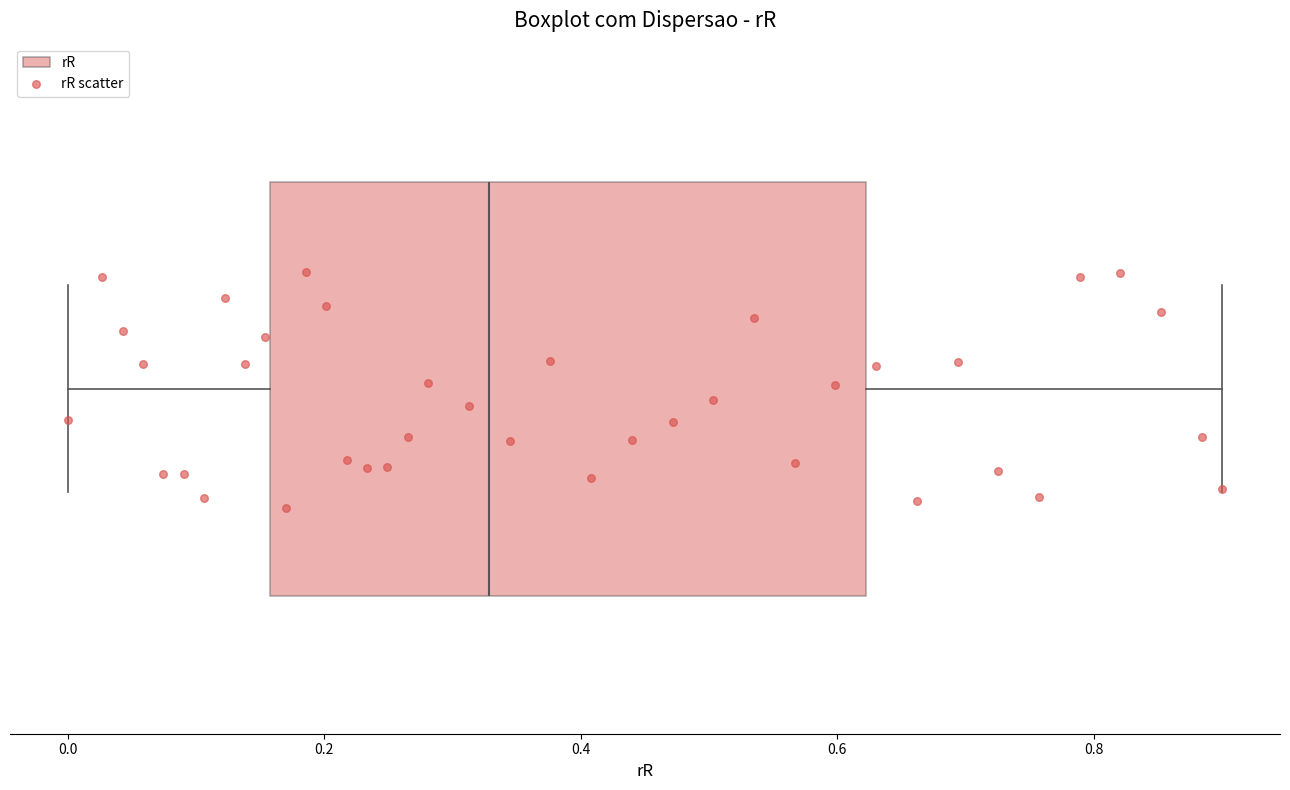

Transcribe this box plot: give where the median line is, the range the box spans, and where the two whiskers end, as read against the x-axis. The values are not printed on the chart, so give them approximately, as read against the axis.

median 0.32, box 0.16 to 0.62, whiskers 0.00 to 0.90